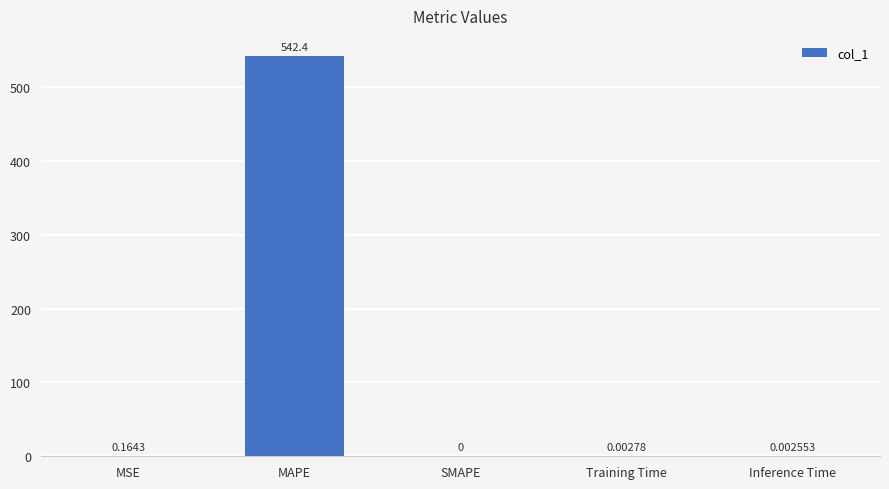

Where is the data nearest to the value 271?

MSE